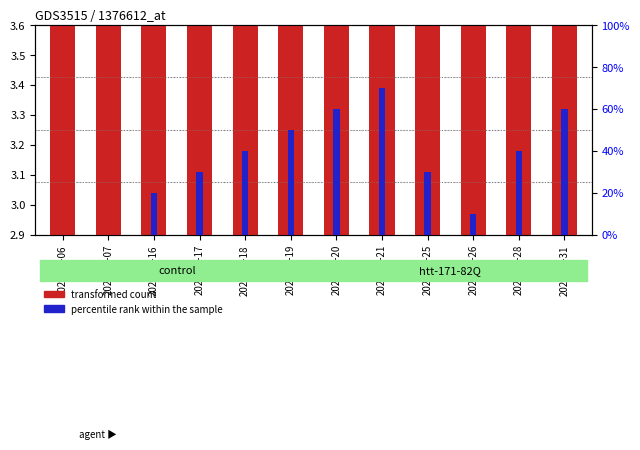

Are the bars horizontal?

No